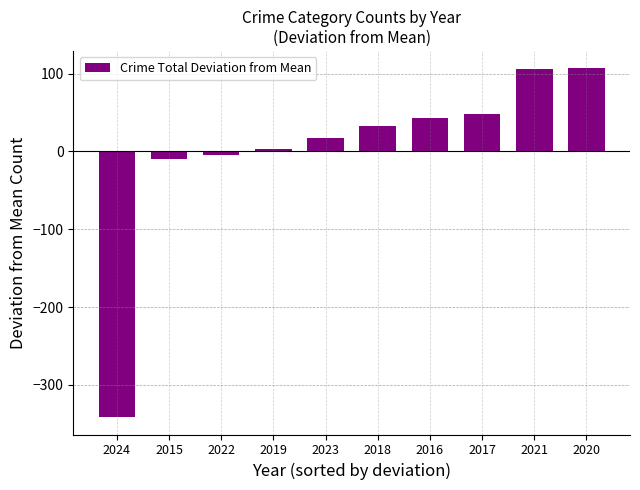

How many negative values are there?

3